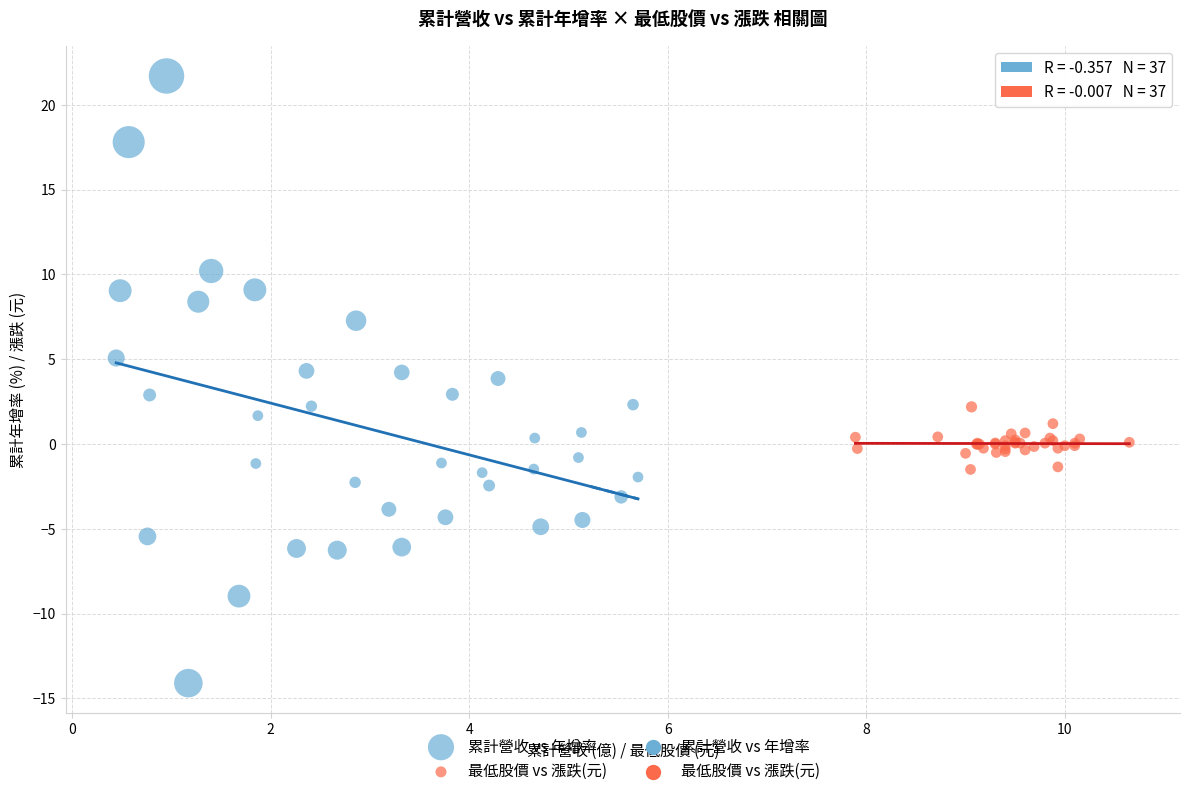

Which series contains the highest Y value?

累計營收 vs 年增率